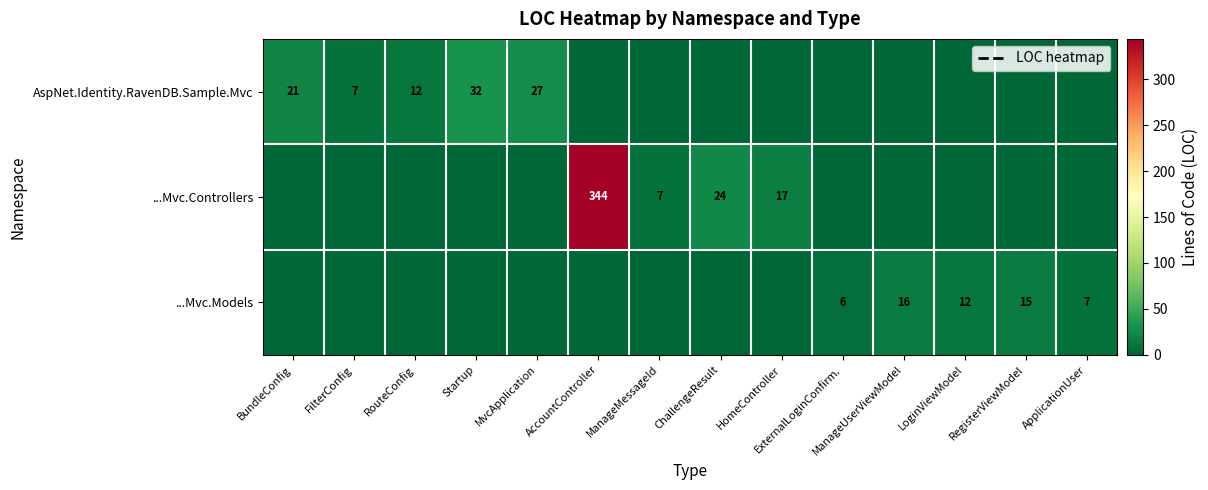

True or false: ...Mvc.Controllers has a value of 0 at LoginViewModel.

True